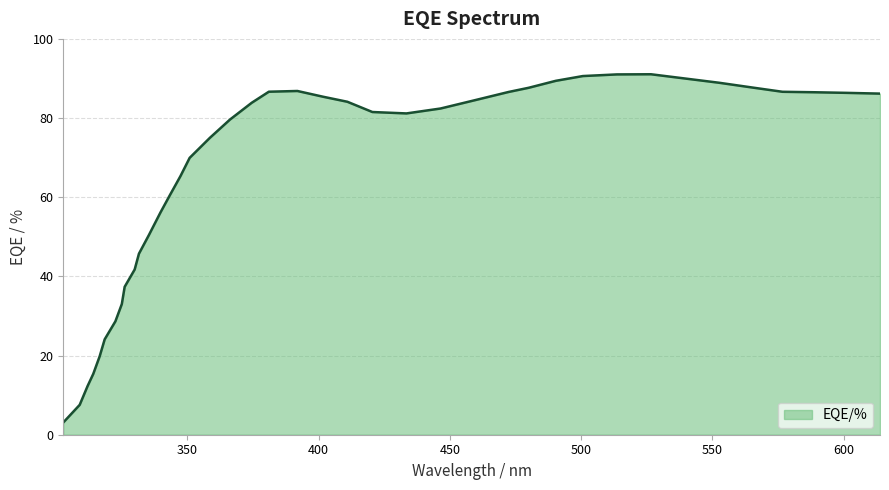

What is the minimum value shown in the chart?

3.1